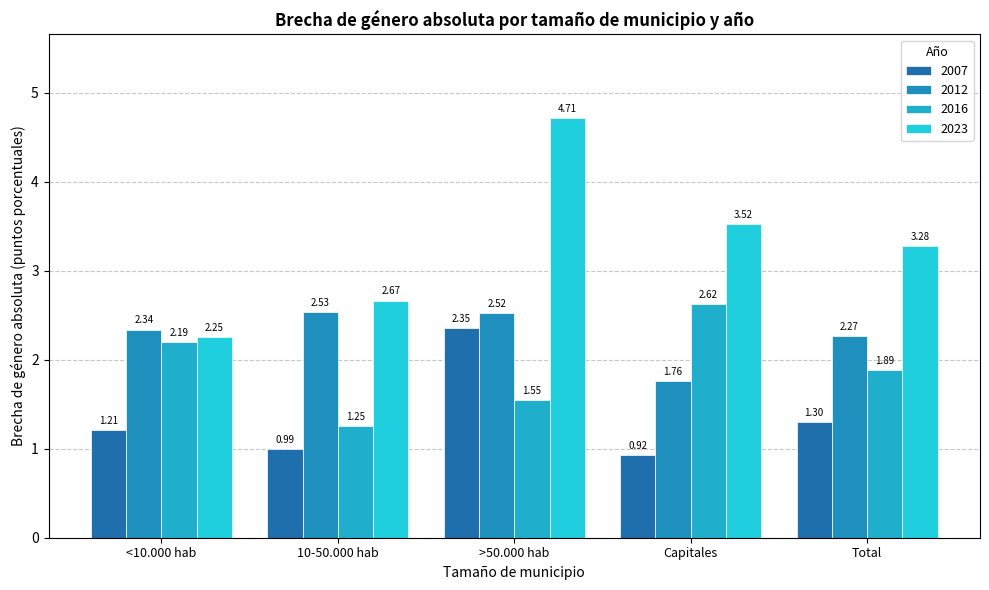

What is the sum of the 2023 values at >50.000 hab and Total?

8.0